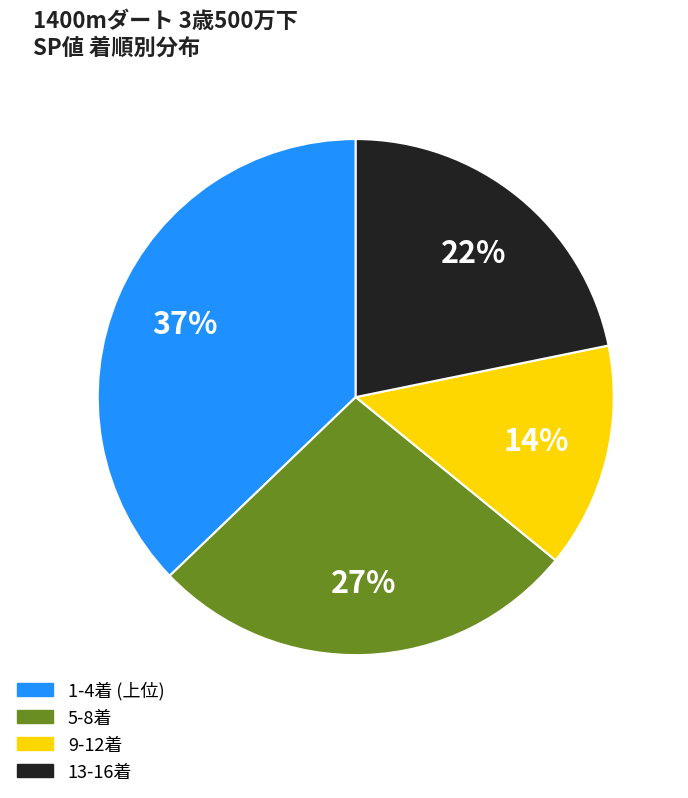

To the nearest percent, what is the difference between the largest and smallest slice percentages?

23%